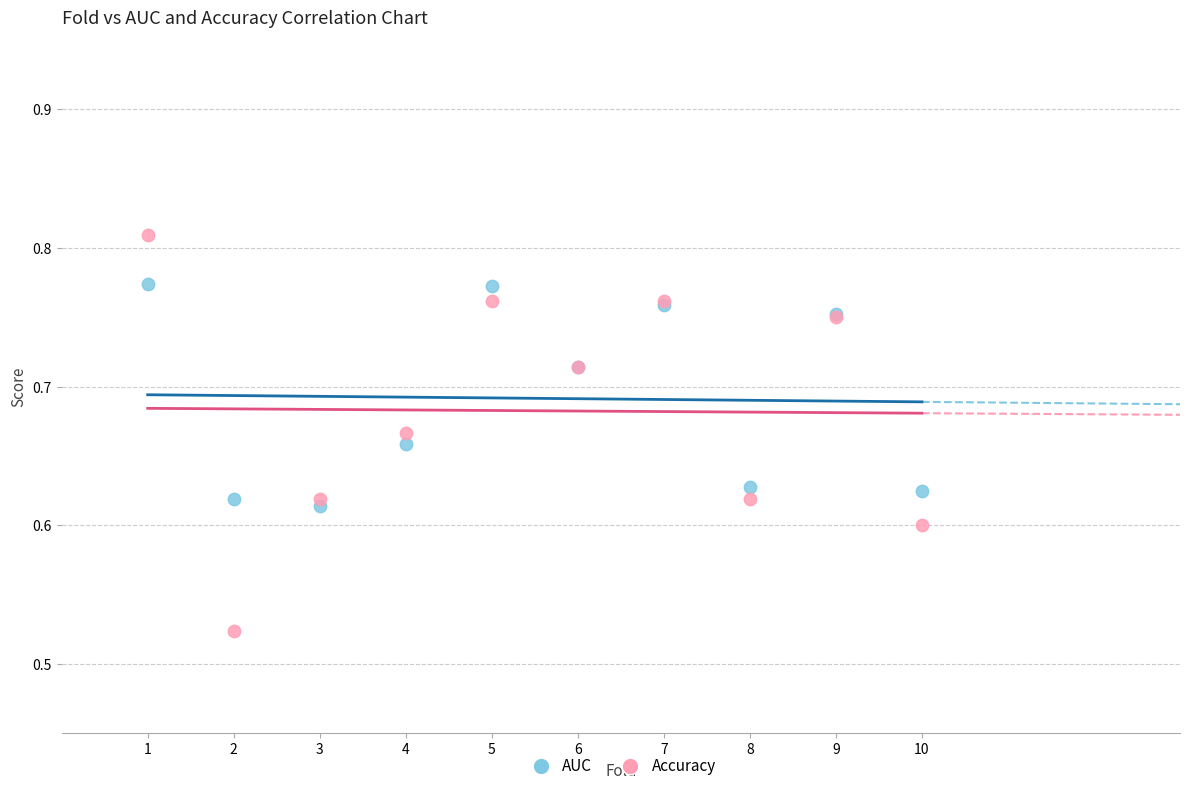

Which series reaches the minimum Y coordinate?

Accuracy